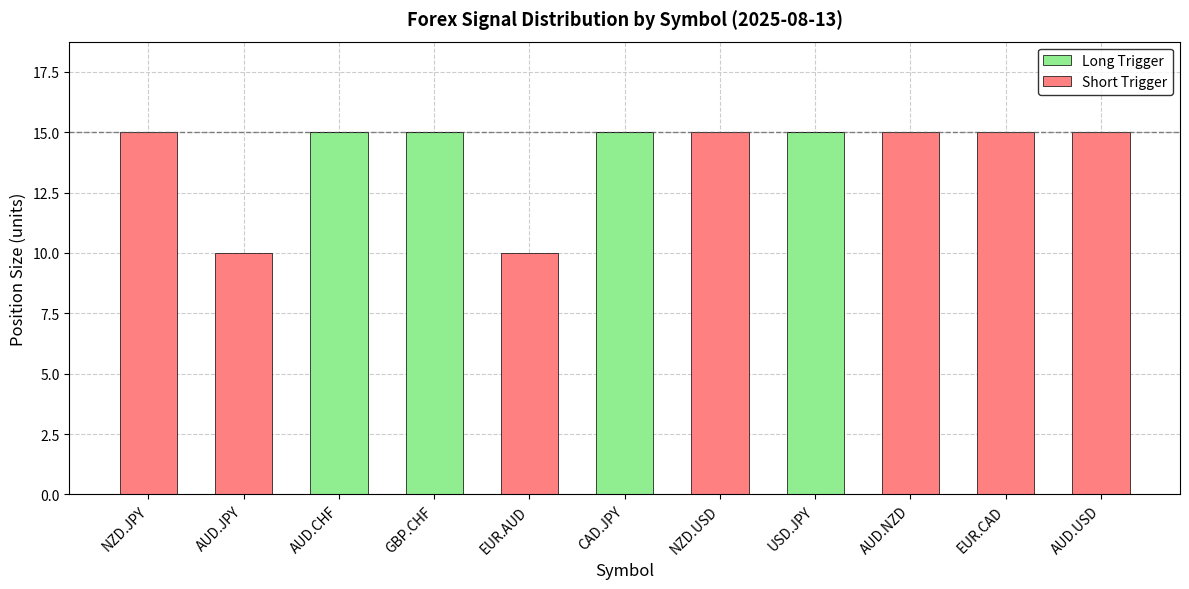

What is the total value across all series at NZD.USD?

15